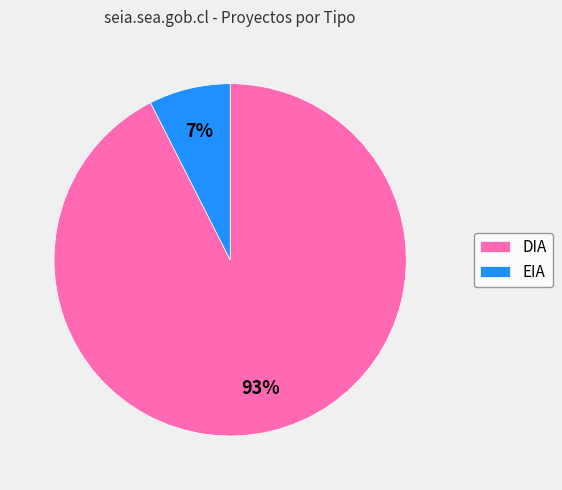

Which category has the smallest portion of the pie?

EIA